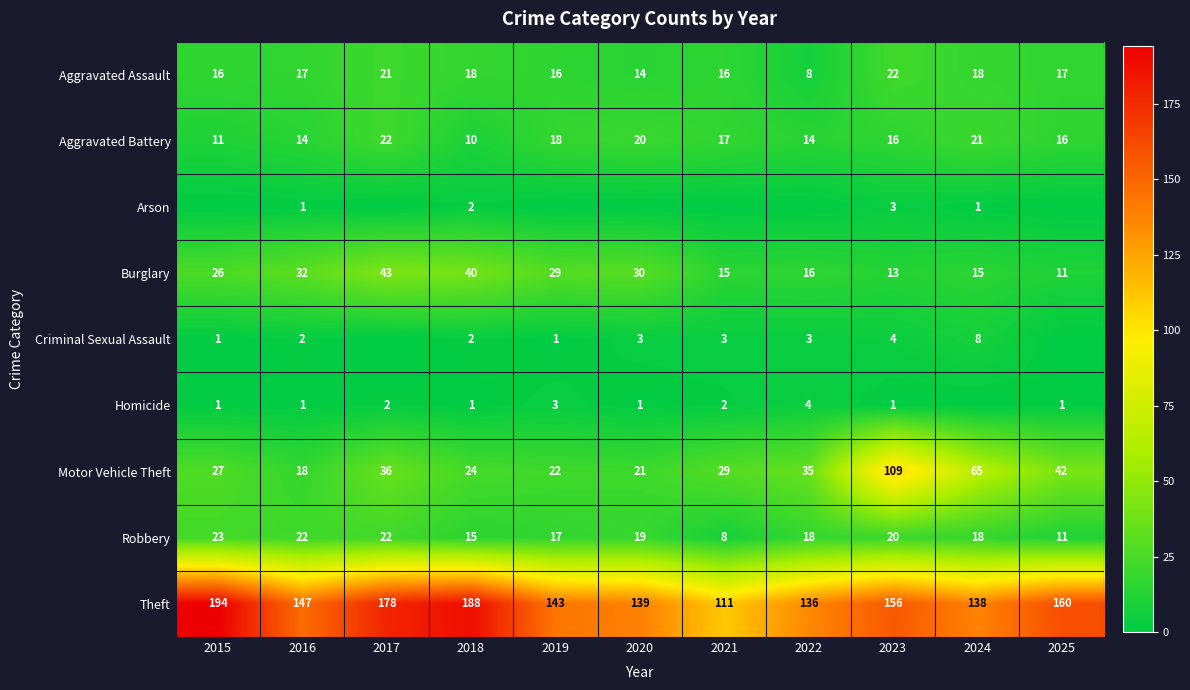

List the labels in order of Theft value, largest first.

2015, 2018, 2017, 2025, 2023, 2016, 2019, 2020, 2024, 2022, 2021